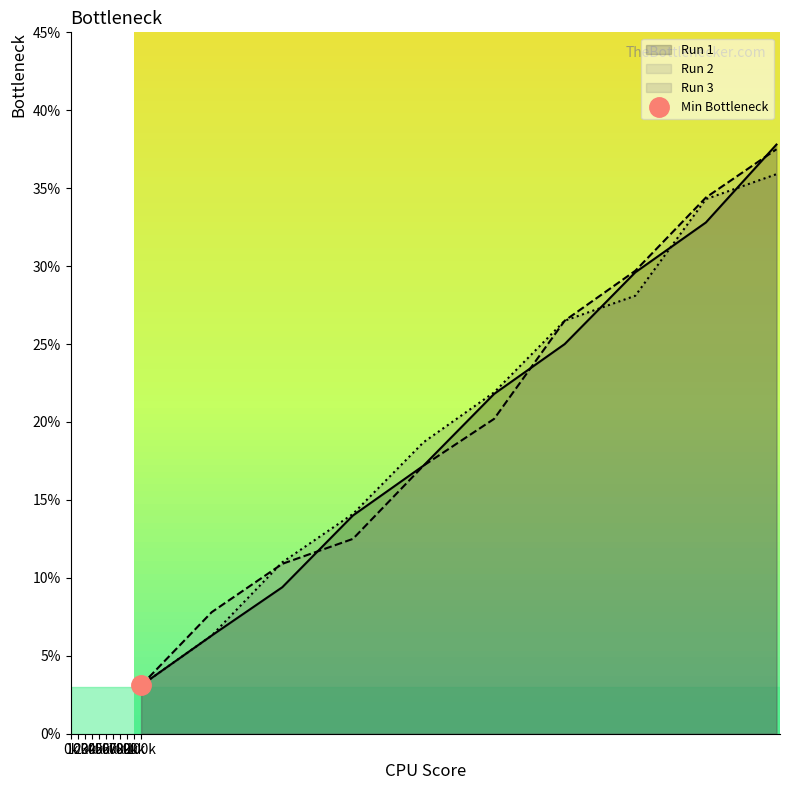

What are all the series names shown in the legend?

Run 1, Run 2, Run 3